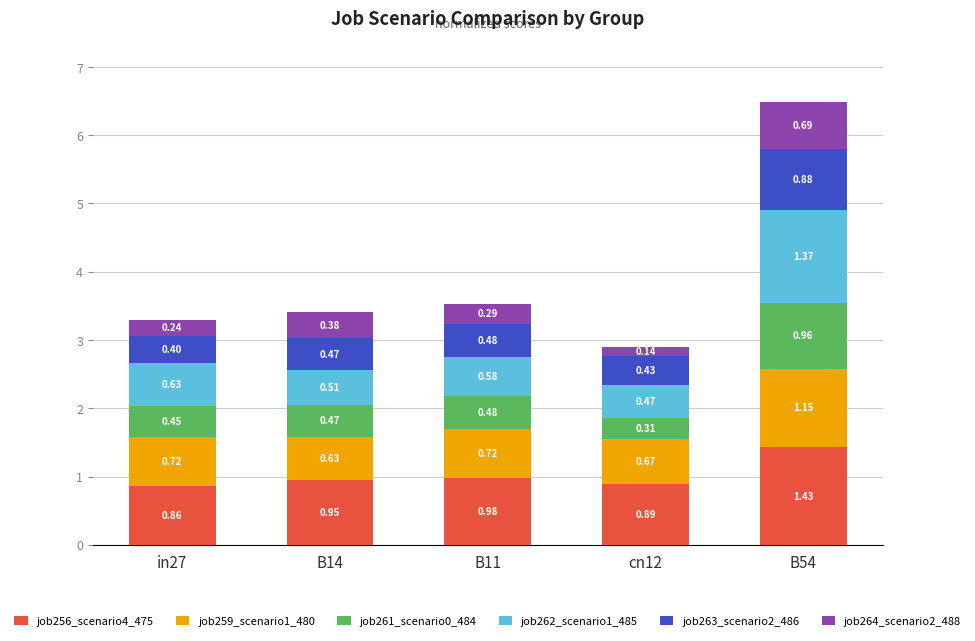

At which category is the sum across all series the highest?

B54